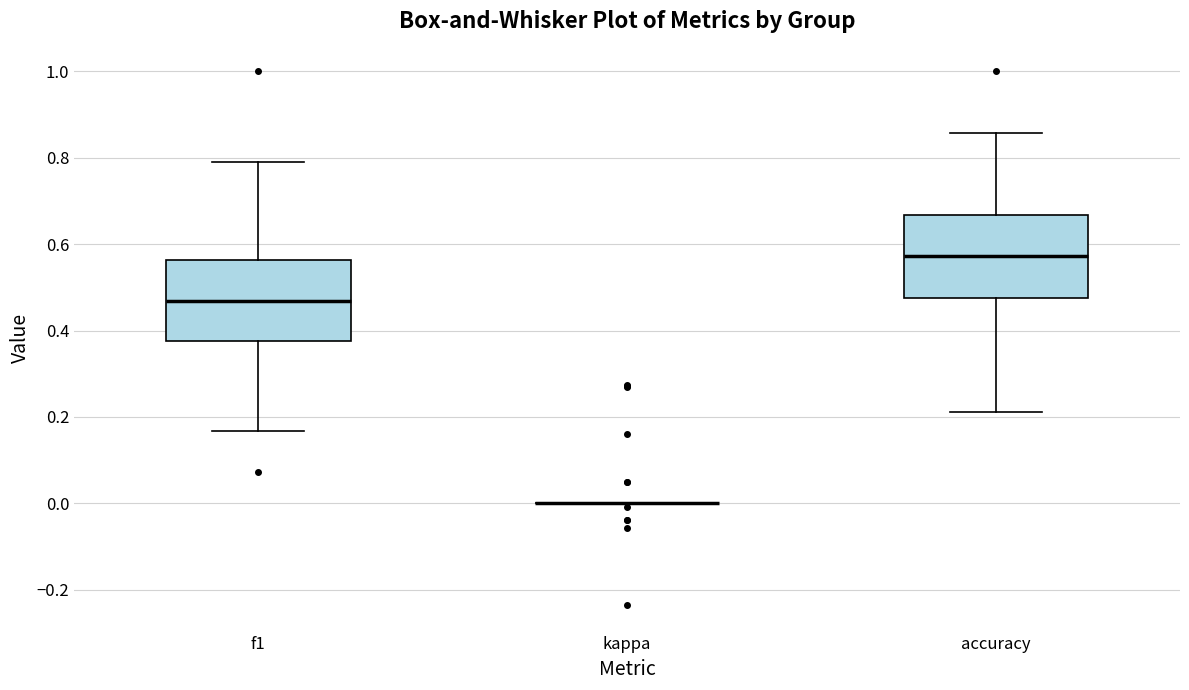

Reading left to right, transcribe this box plot: for each box, give where its median line is, the range the box spans, and where its two whiskers end, as read against the y-axis. The values are not printed on the chart, so give them approximately, as read against the axis.

f1: median 0.46, box 0.38 to 0.56, whiskers 0.16 to 0.80
kappa: box collapsed to a line at 0.00, whiskers 0.00 to 0.00
accuracy: median 0.58, box 0.48 to 0.66, whiskers 0.22 to 0.86